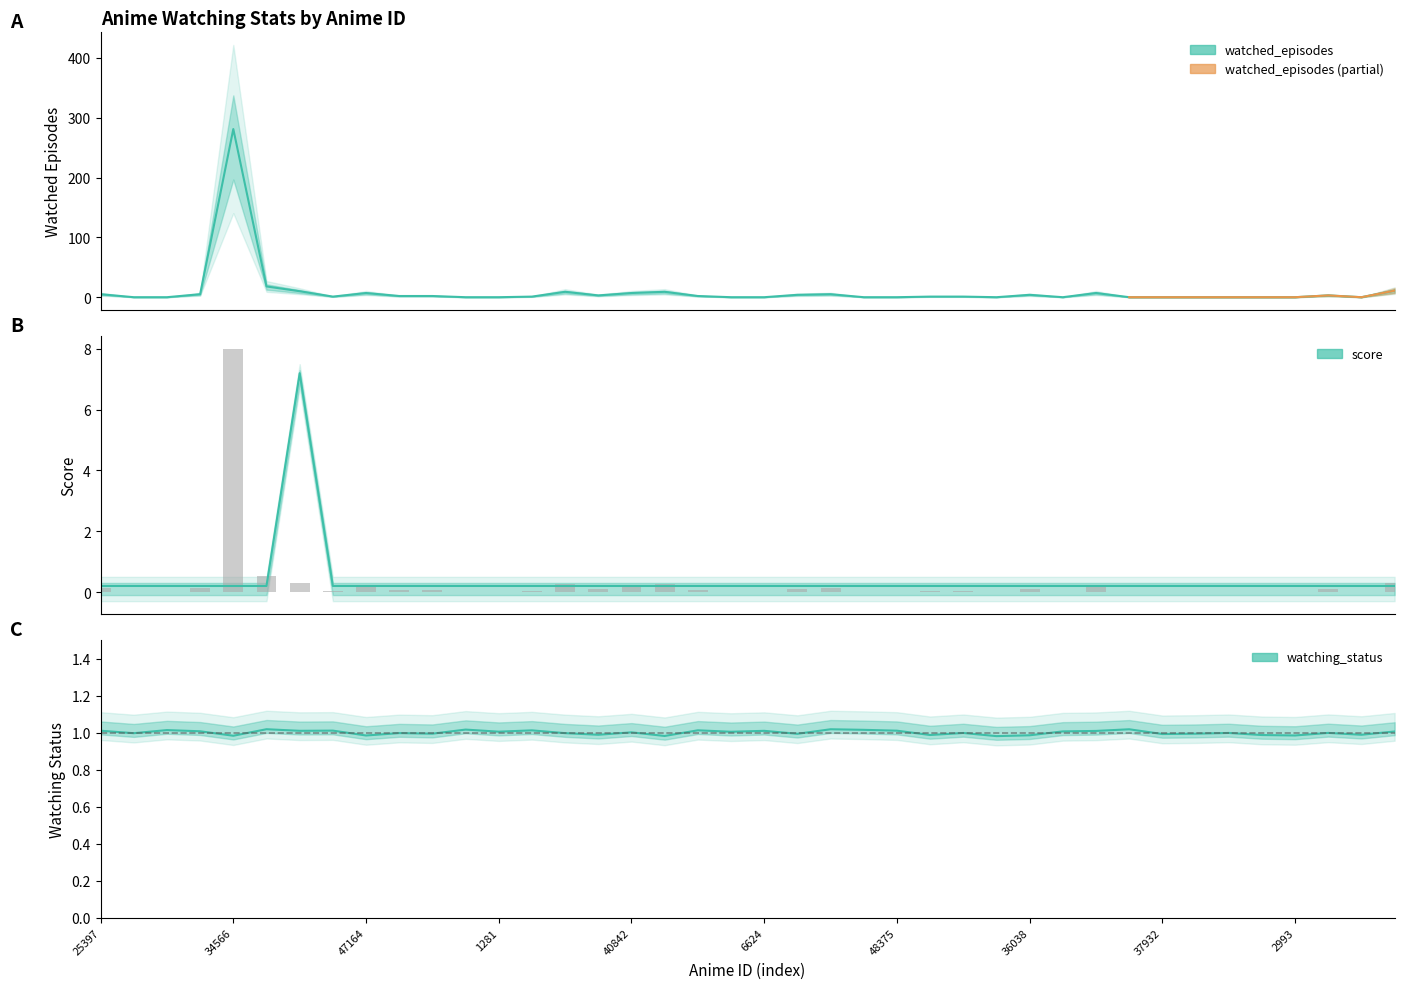

The value of watched_episodes at 36043 is 0.0. True or false?

True